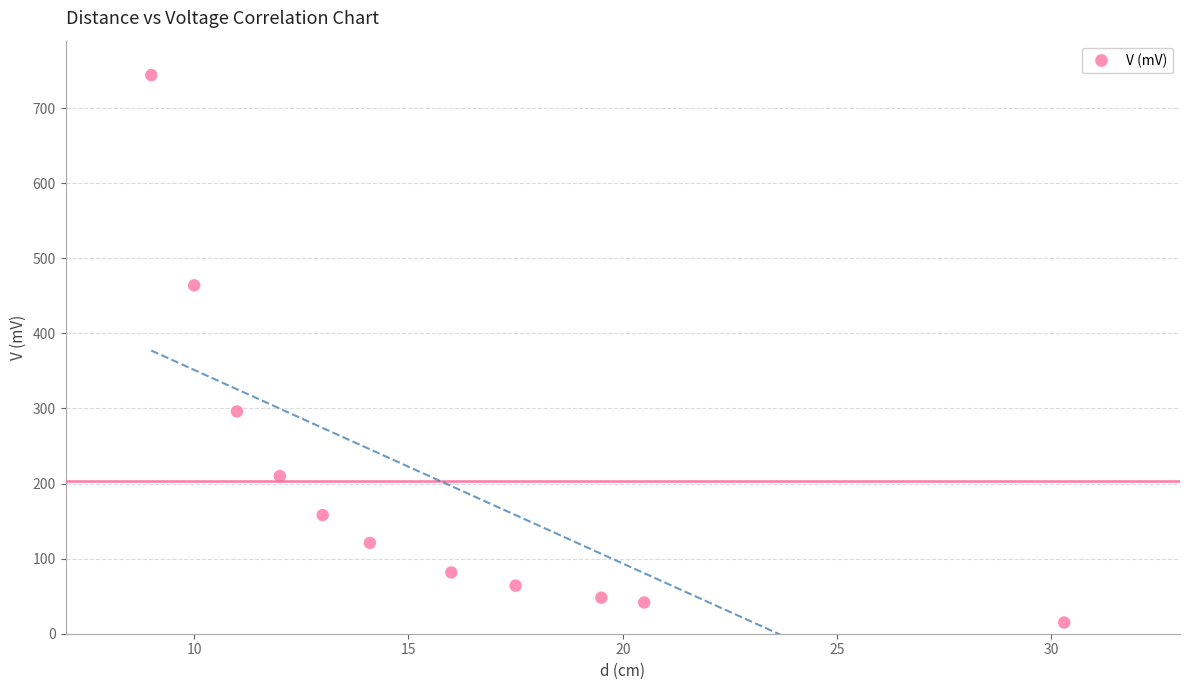

What is the range of Y values (max minus min)?

729.1